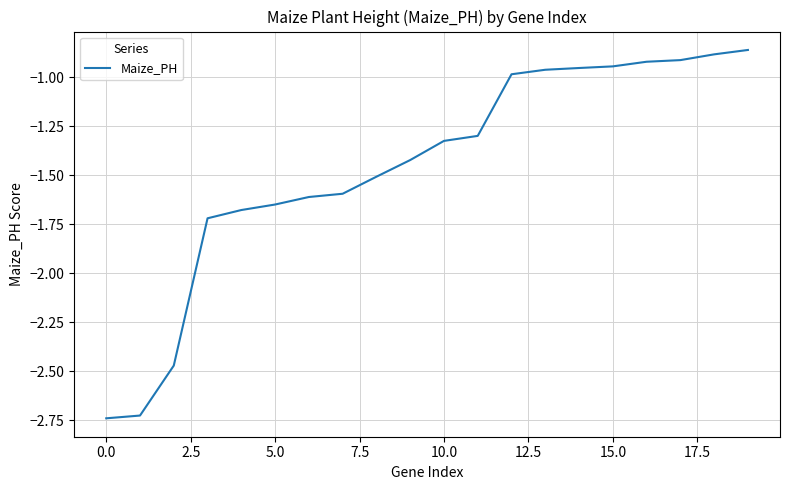

What is the difference between the maximum and second lowest values?

1.9